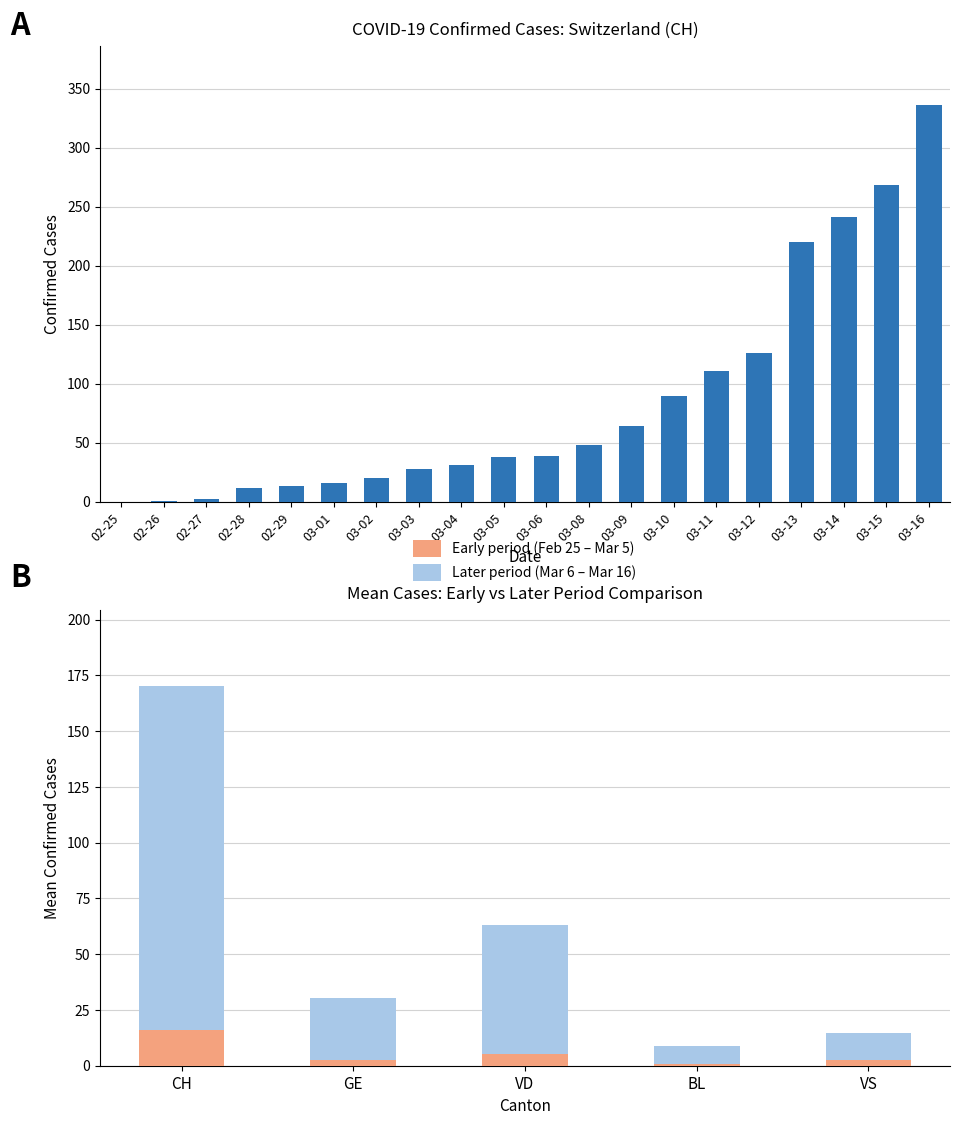

What is the difference between the maximum and minimum values in the Early period (Feb 25 – Mar 5) series?

15.2